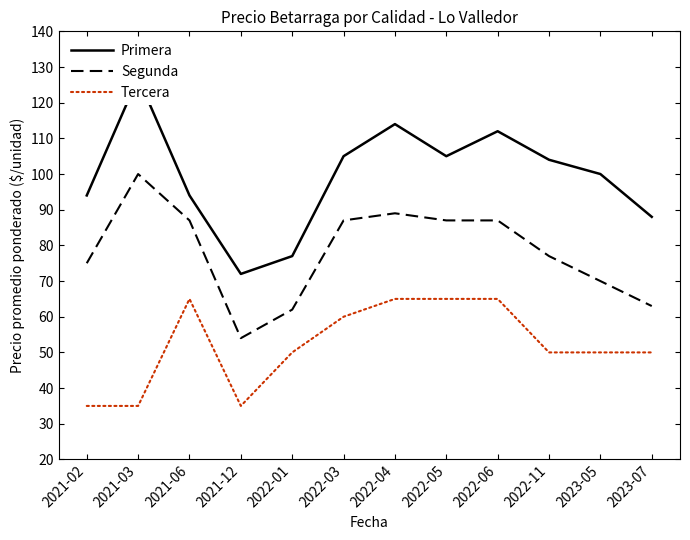

True or false: Primera and Segunda cross at least once.

False